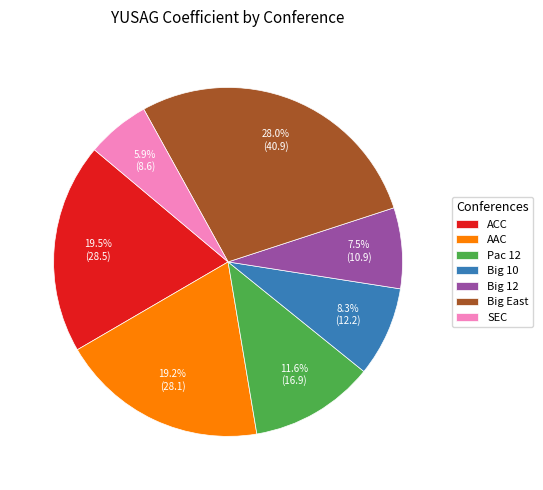

Approximately how many times larger is the value at Big East compared to Pac 12?

2.4